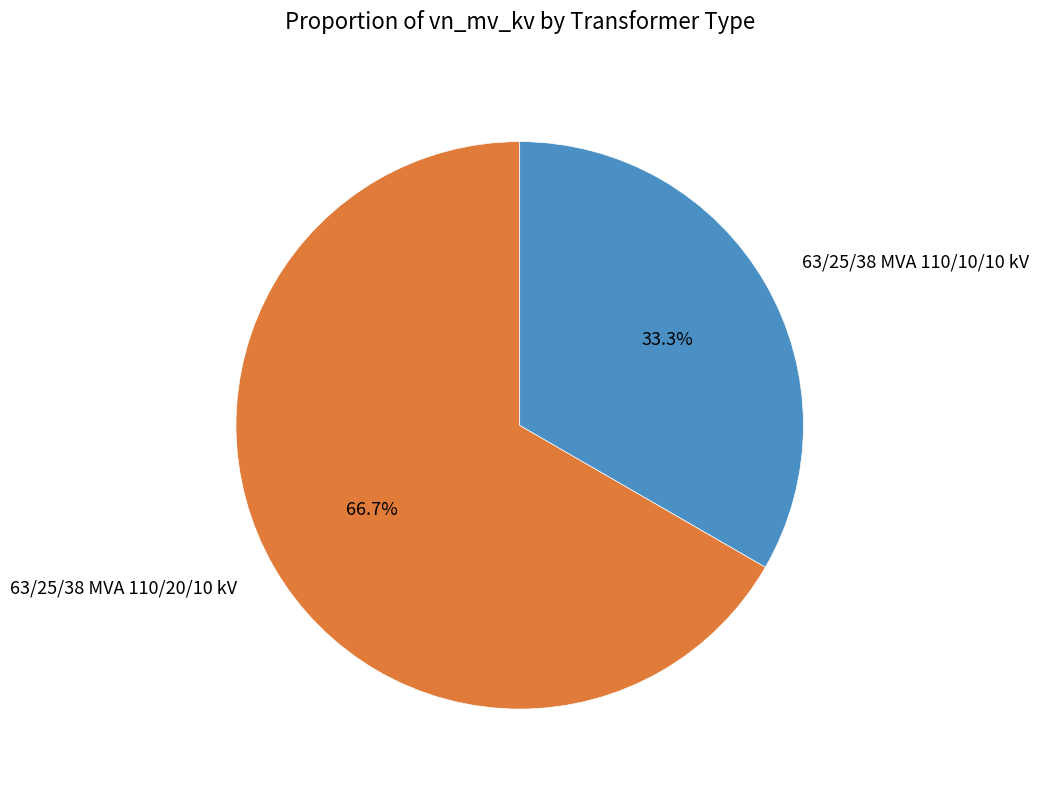

The 63/25/38 MVA 110/10/10 kV slice represents 33% of the pie. True or false?

True